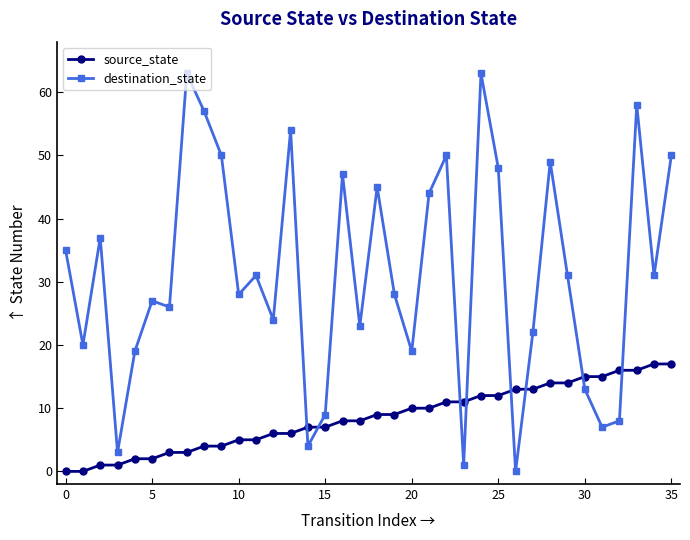

Does the chart have visible grid lines?

No